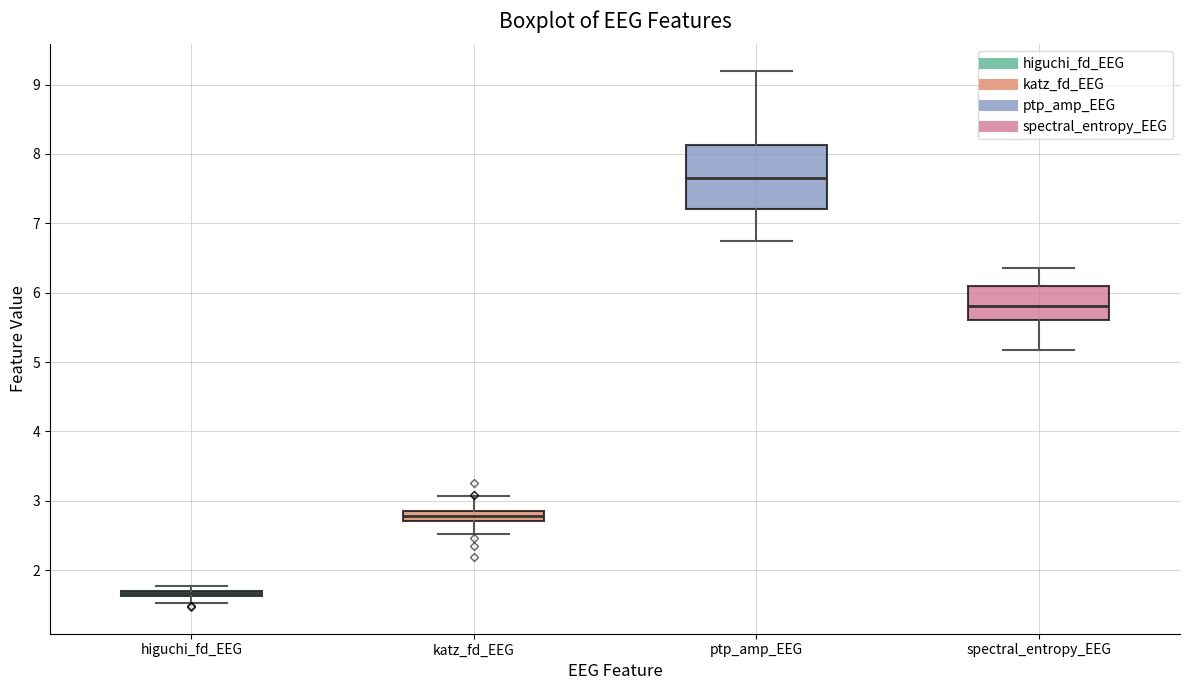

Which box is the tallest, from its lower edge to its upper edge?

ptp_amp_EEG